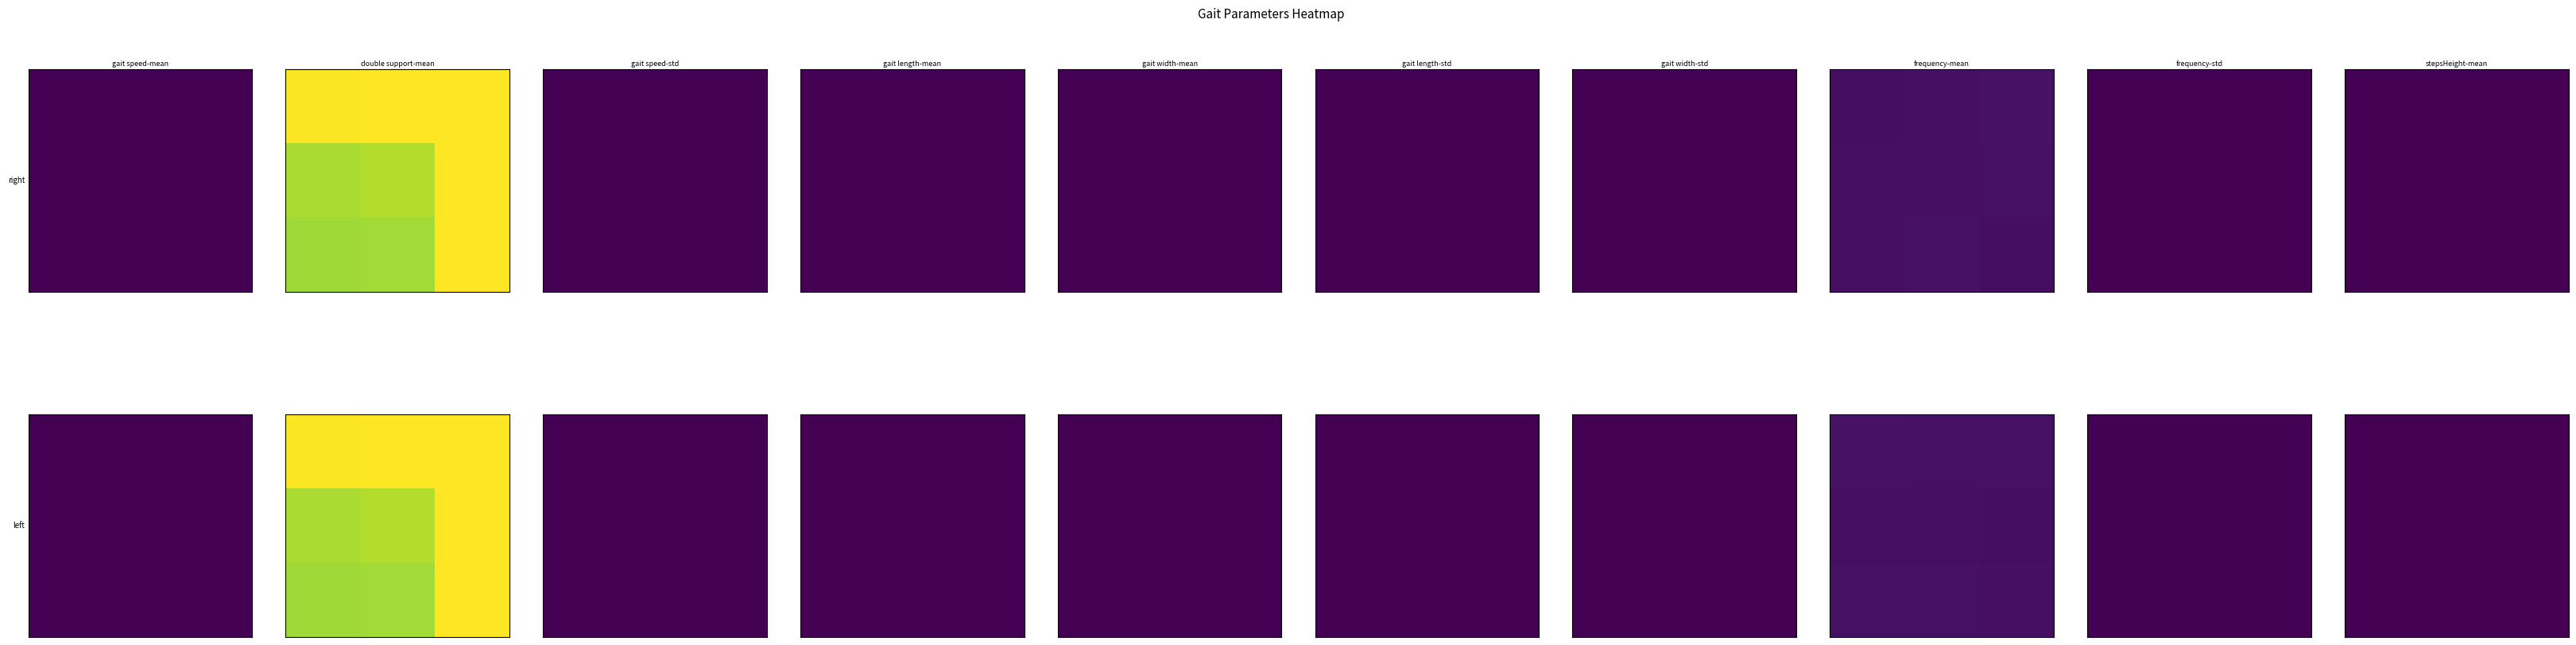

At which category is the sum across all series the highest?

1